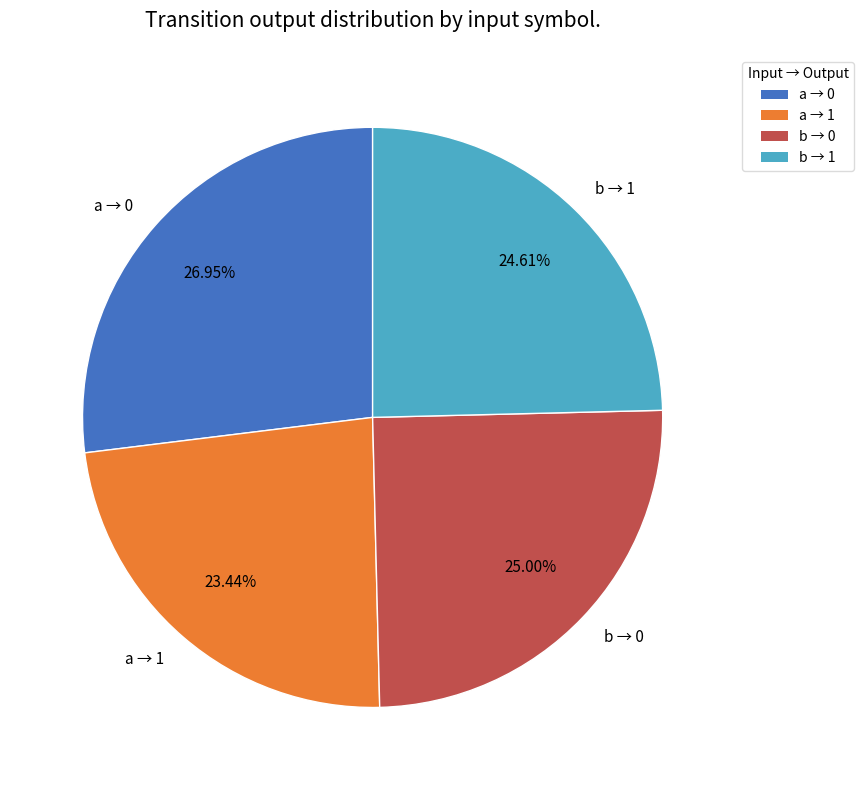

Count the number of slices in the pie.

4